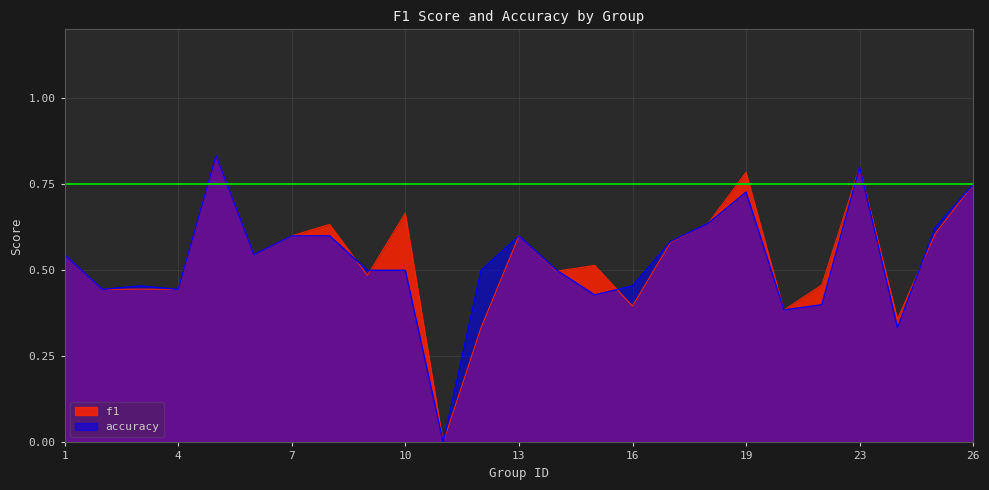

How many lines are shown in the chart?

2